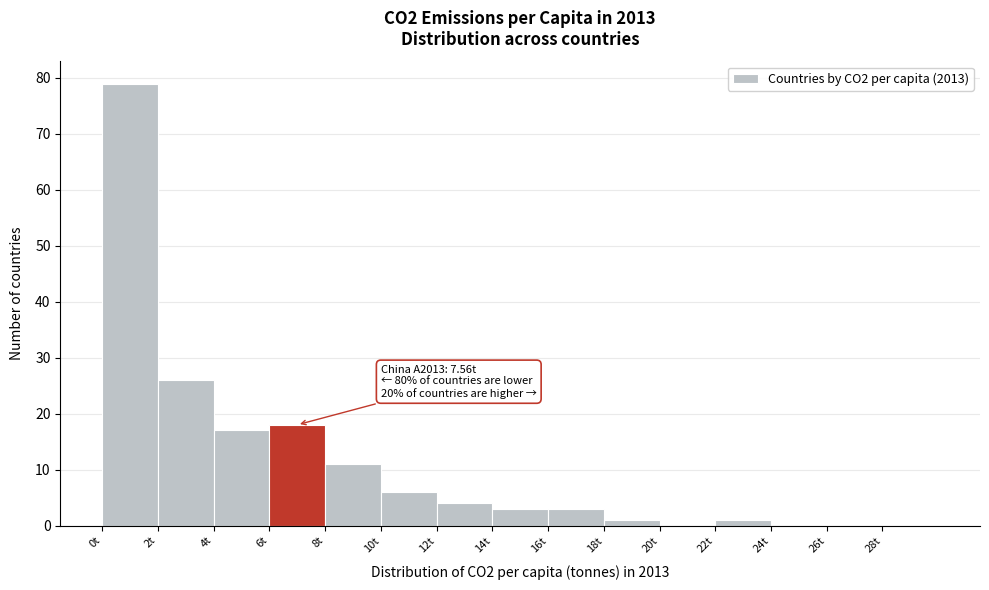

Over which range of the x-axis is the bar tallest?

0 to 2